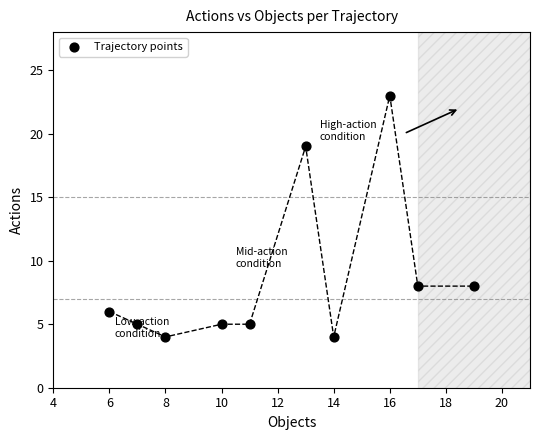

What is the average Y value?

9